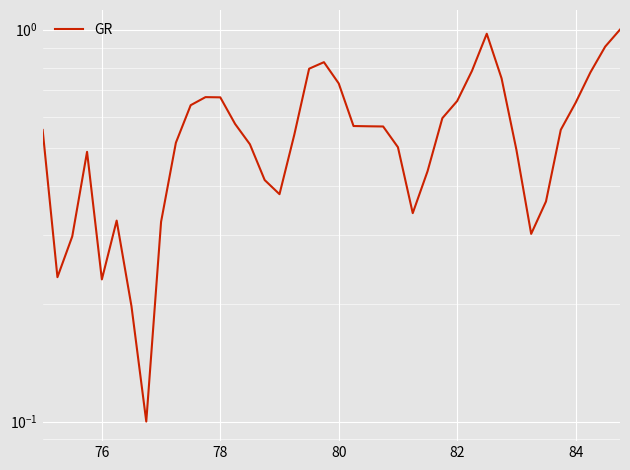

What is the greatest value displayed?

1.0